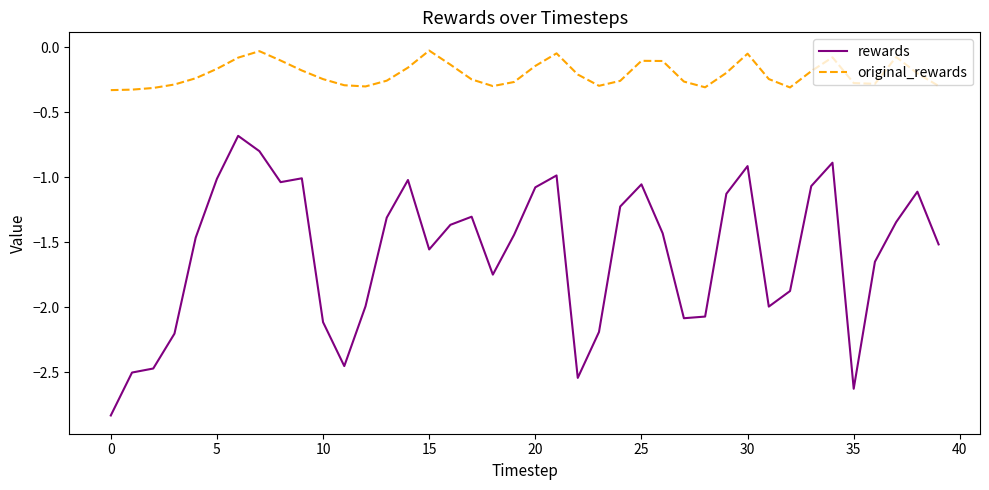

True or false: rewards has more than 1 points higher than both neighbors.

True